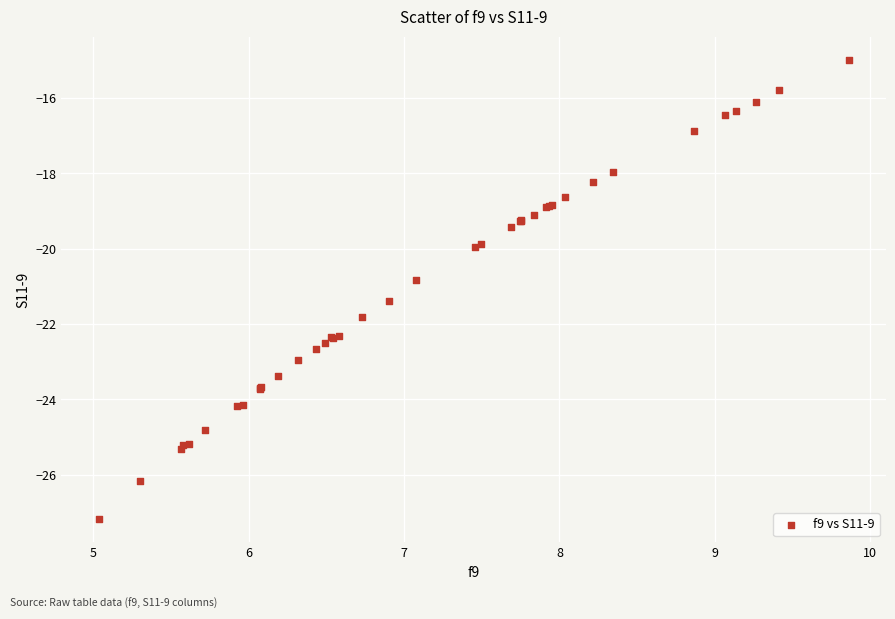

What Y value in the scatter plot is closest to -21?

-20.8